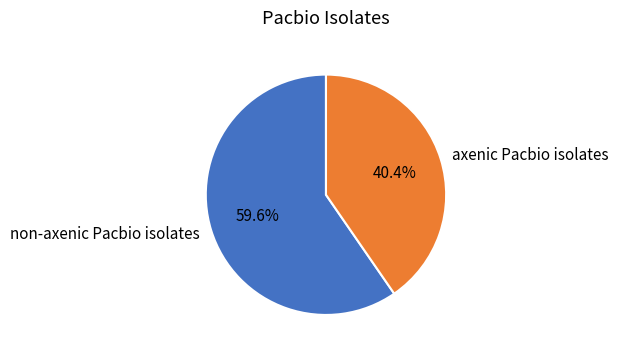

Does axenic Pacbio isolates represent more than half of the total?

No